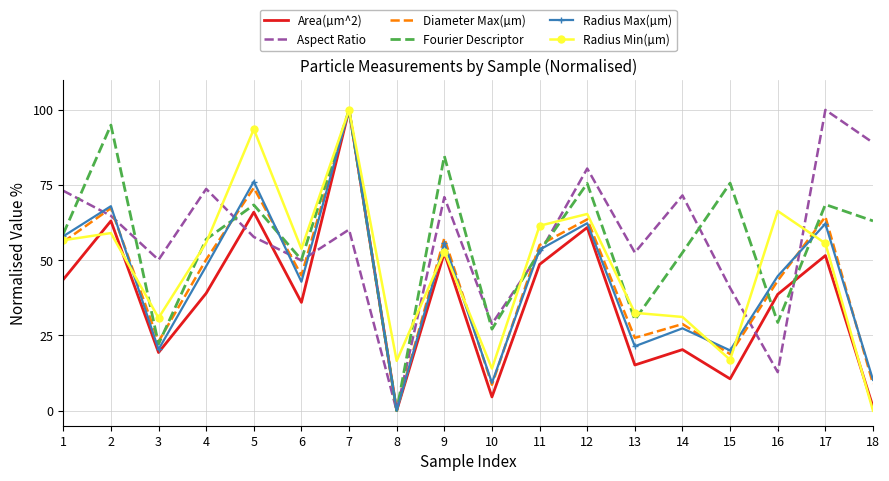

At which category does Area(µm^2) reach its first local valley?

3